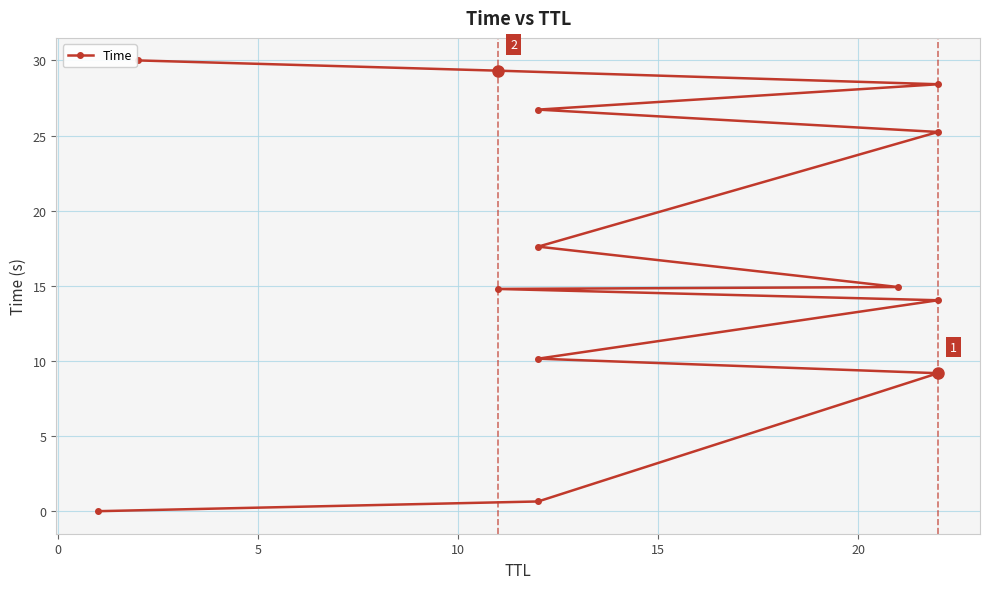

What is the difference between the second highest and second lowest values?

28.7